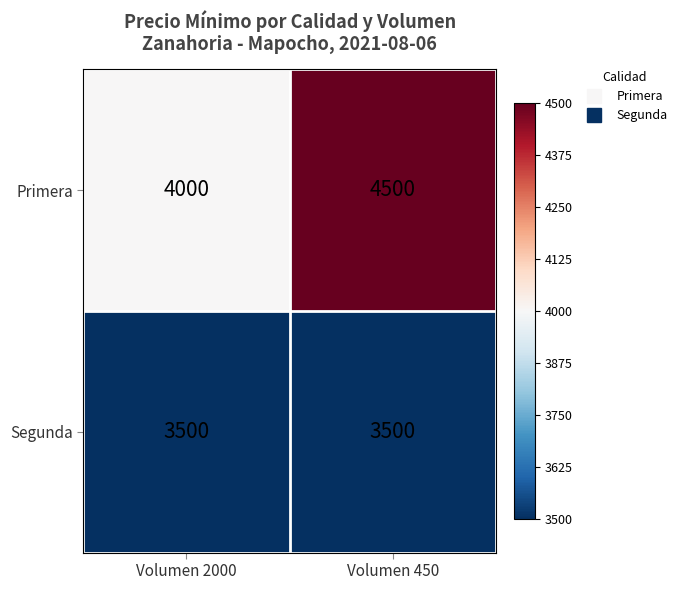

List the series in order of their overall mean, highest first.

Primera, Segunda